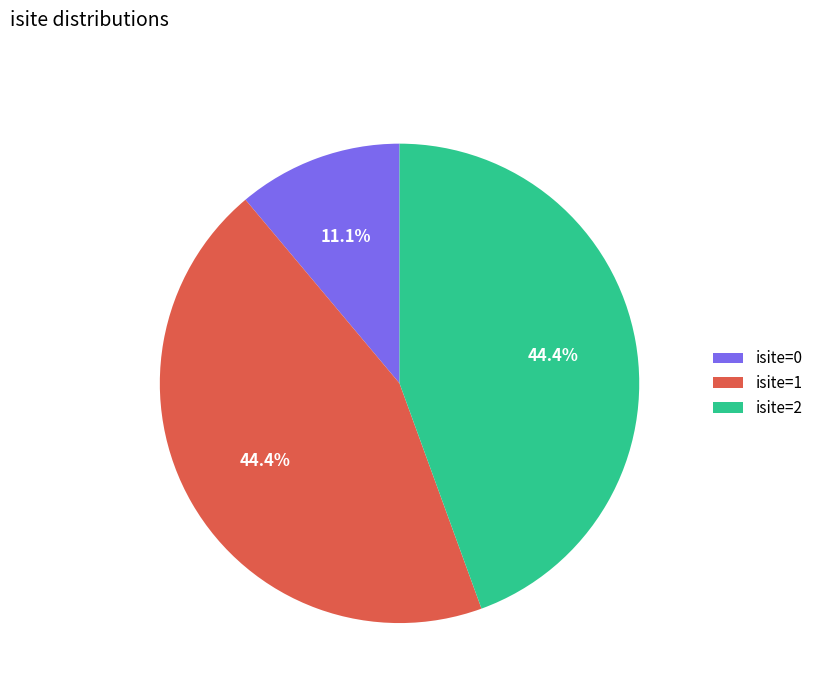

What percentage do isite=1 and isite=2 together represent?

88.9%